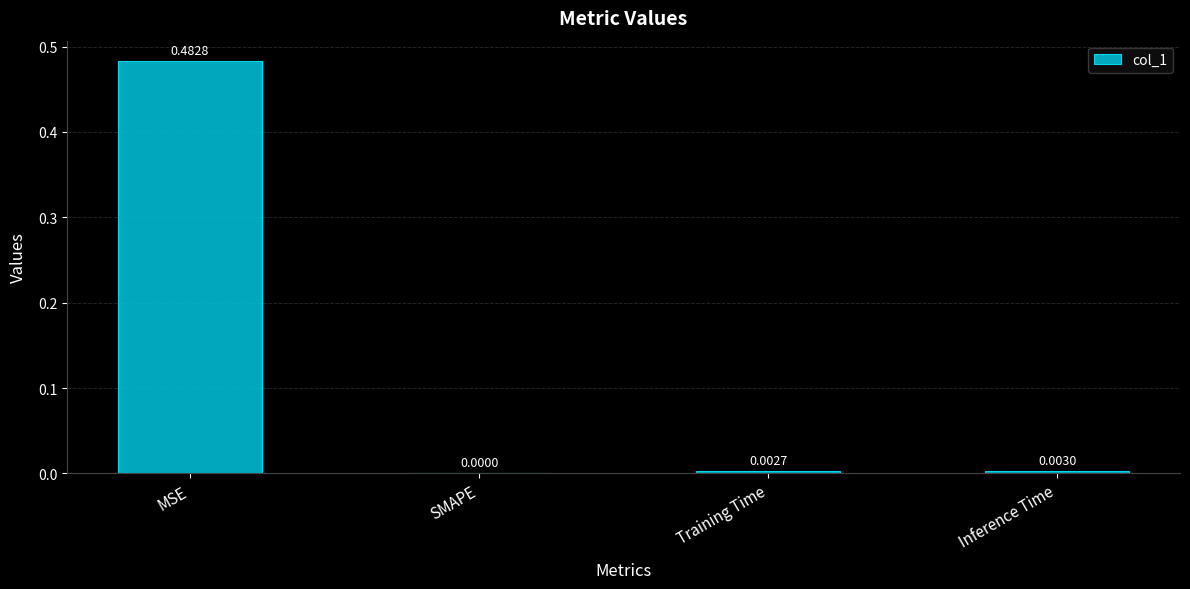

At which label is the value closest to 0?

SMAPE